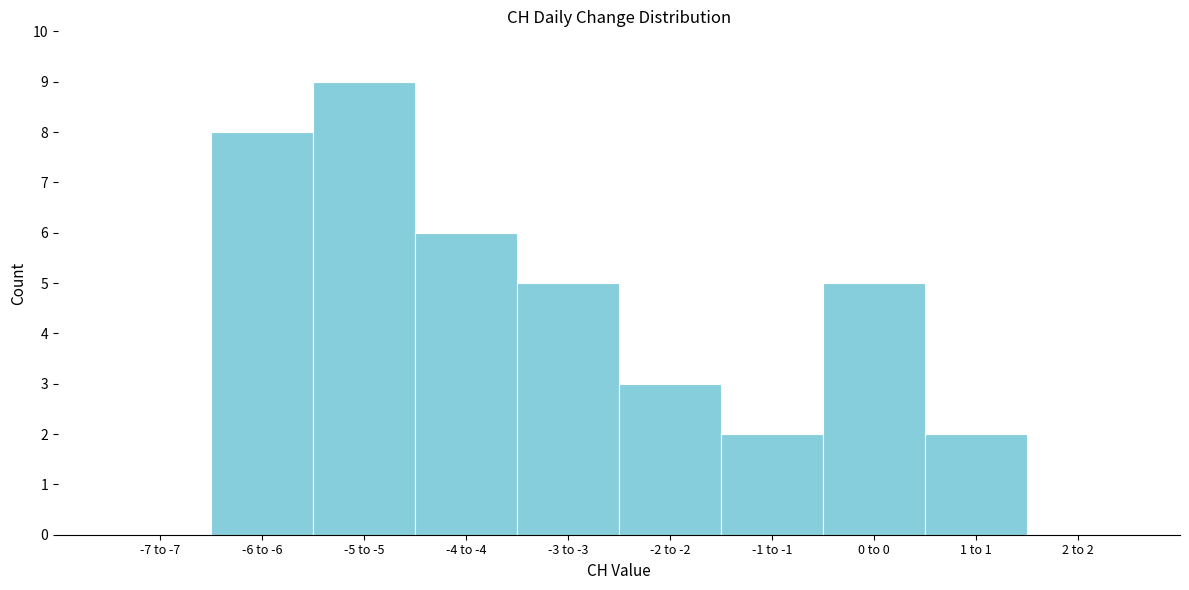

Reading left to right, transcribe all the data shown in this chart.

-7 to -7=0	-6 to -6=8	-5 to -5=9	-4 to -4=6	-3 to -3=5	-2 to -2=3	-1 to -1=2	0 to 0=5	1 to 1=2	2 to 2=0